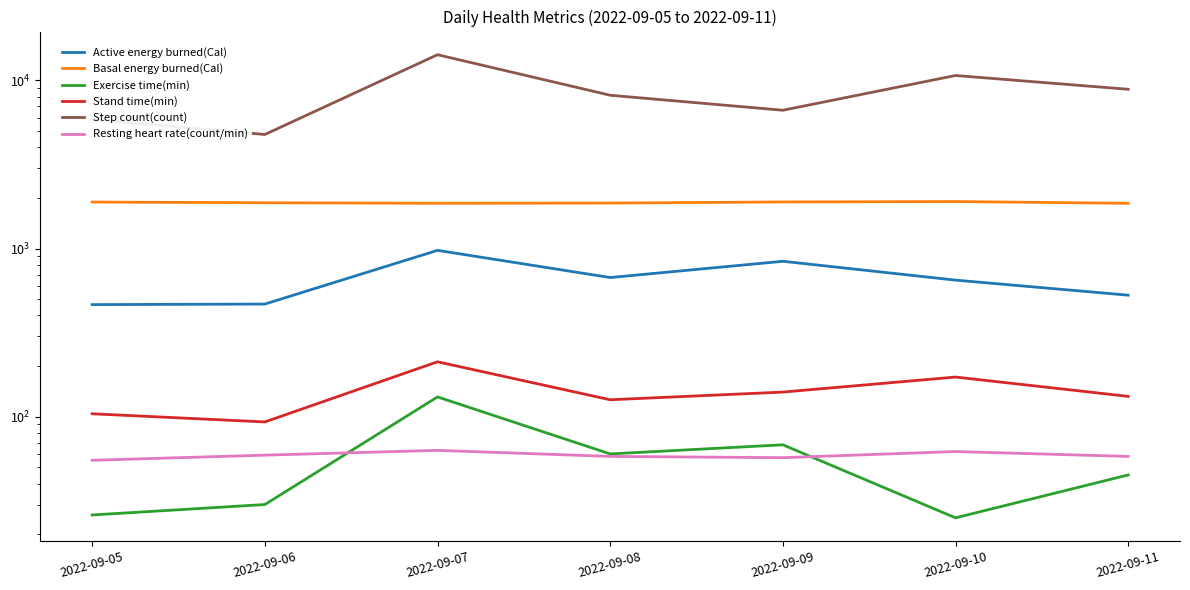

Is this an area chart (filled region under the line)?

No